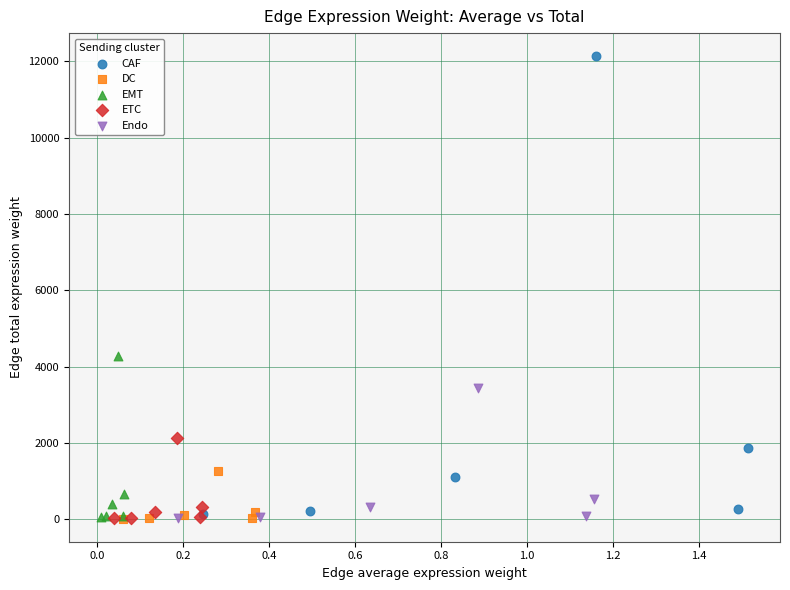

Which series has the widest spread of Y values?

CAF